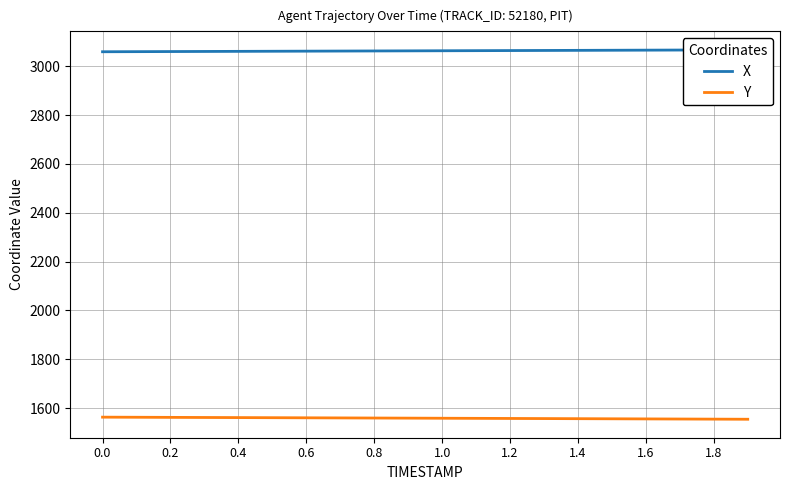

What is the maximum value for Y?

1562.6